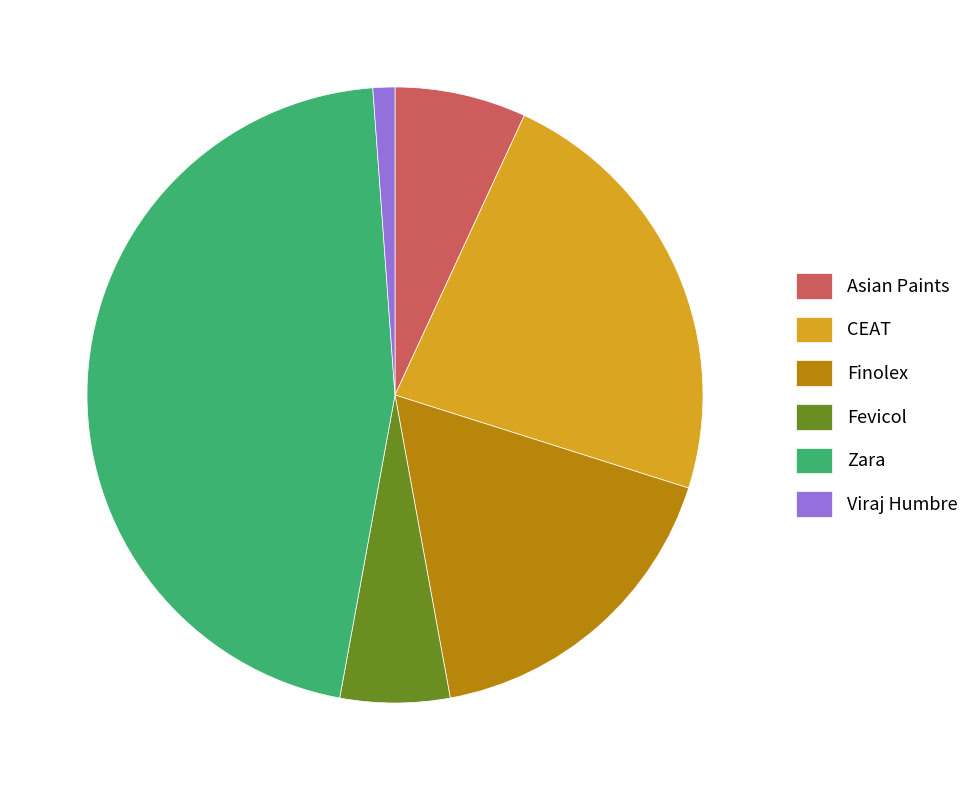

How many segments does this pie chart have?

6